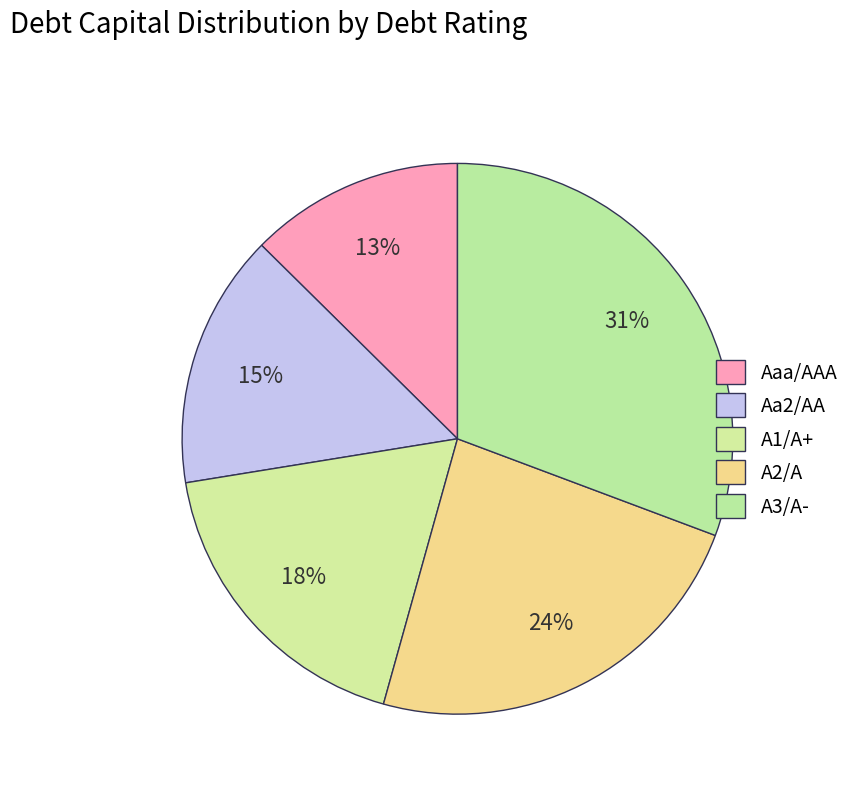

Count the number of slices in the pie.

5